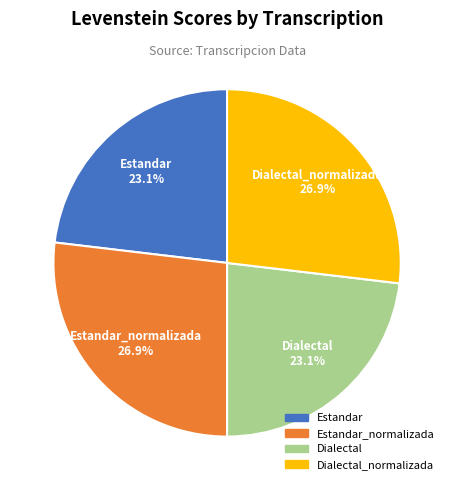

Count the number of slices in the pie.

4